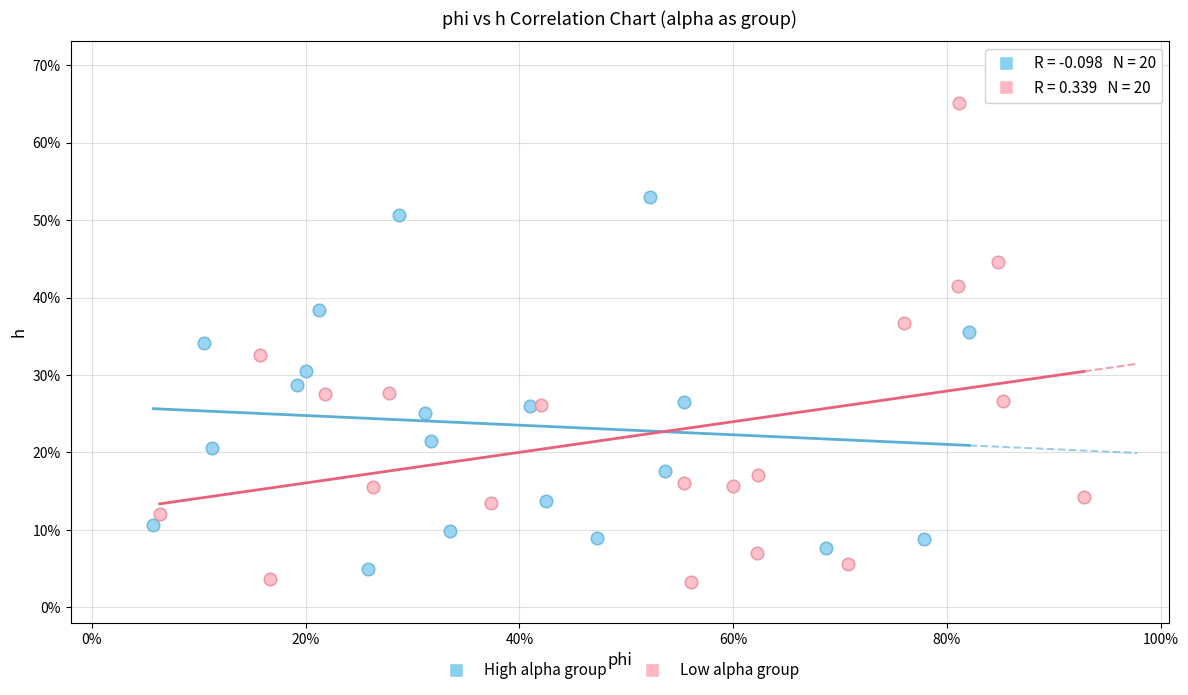

Which series reaches the maximum Y coordinate?

Low alpha group